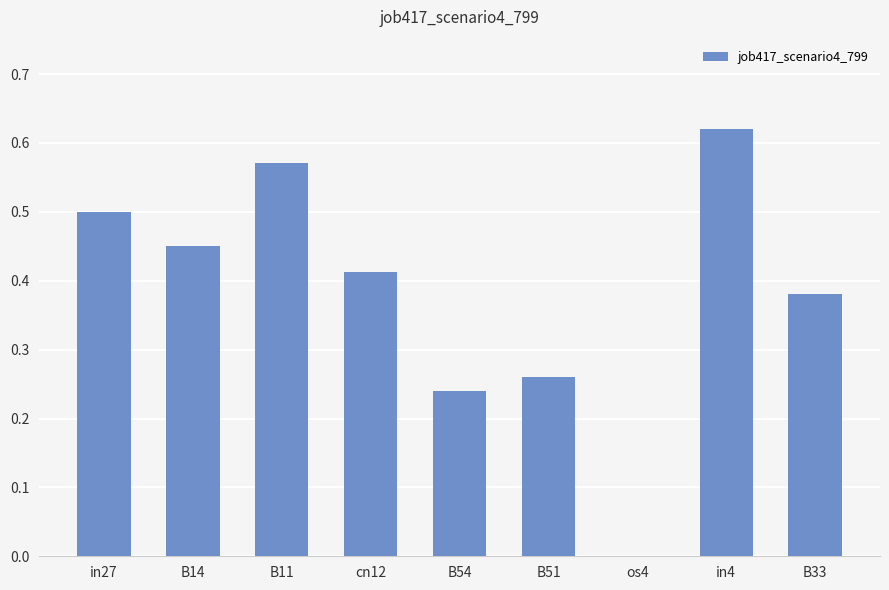

Is it true that the value at cn12 is 0.6?

False